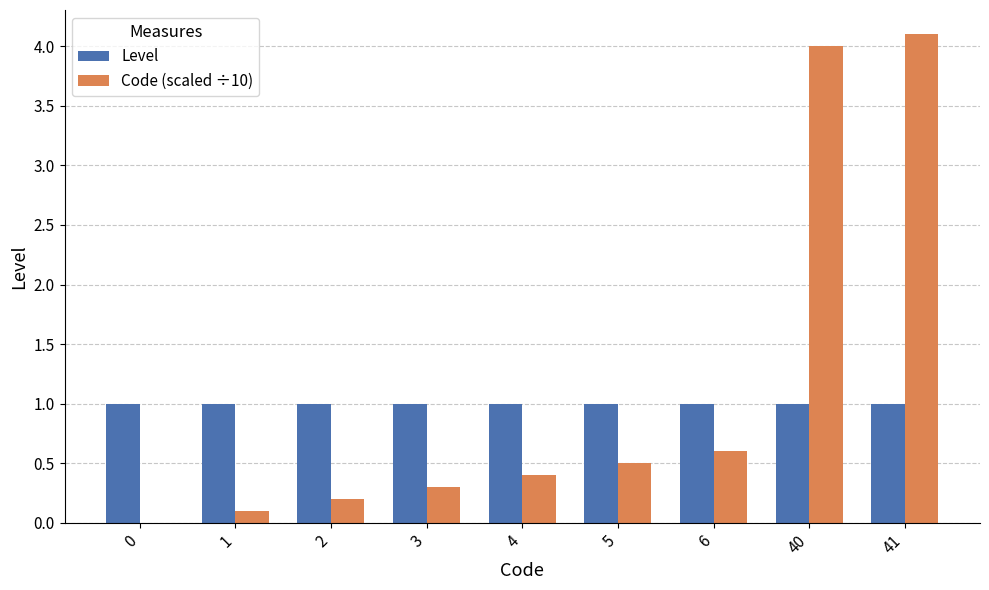

Which category has the highest value in the Code (scaled ÷10) series?

41